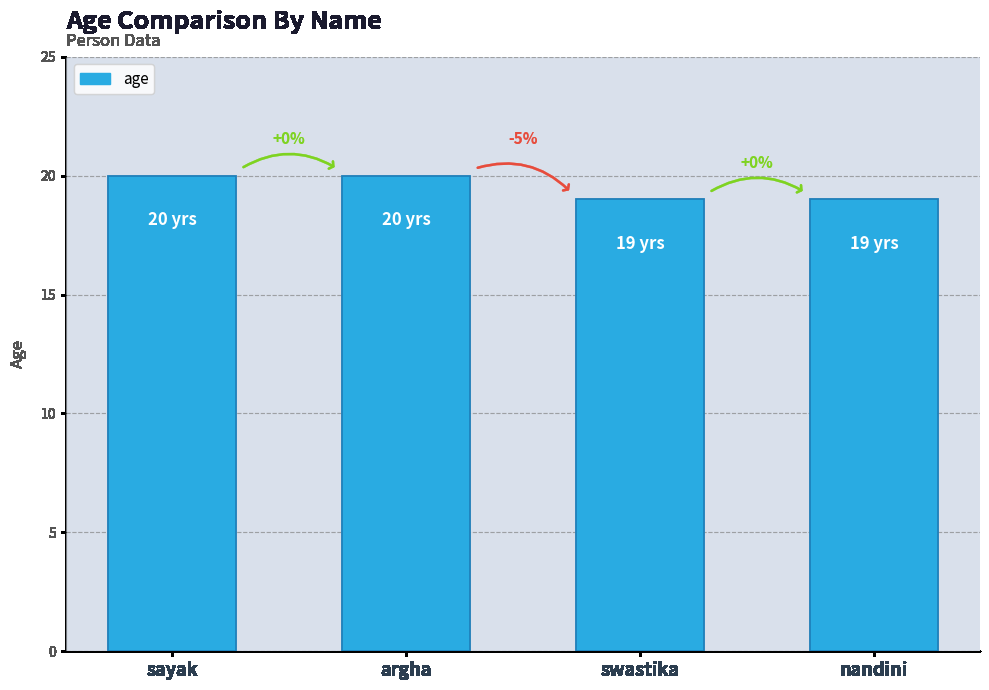

How many bars are there in total?

4